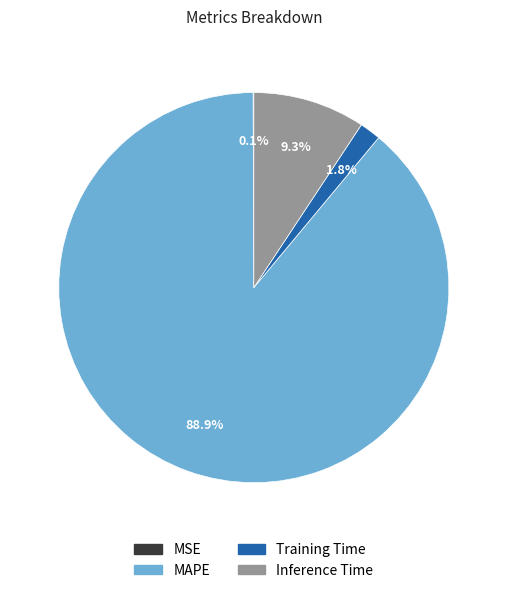

Is it true that Training Time is 2% of the pie?

True